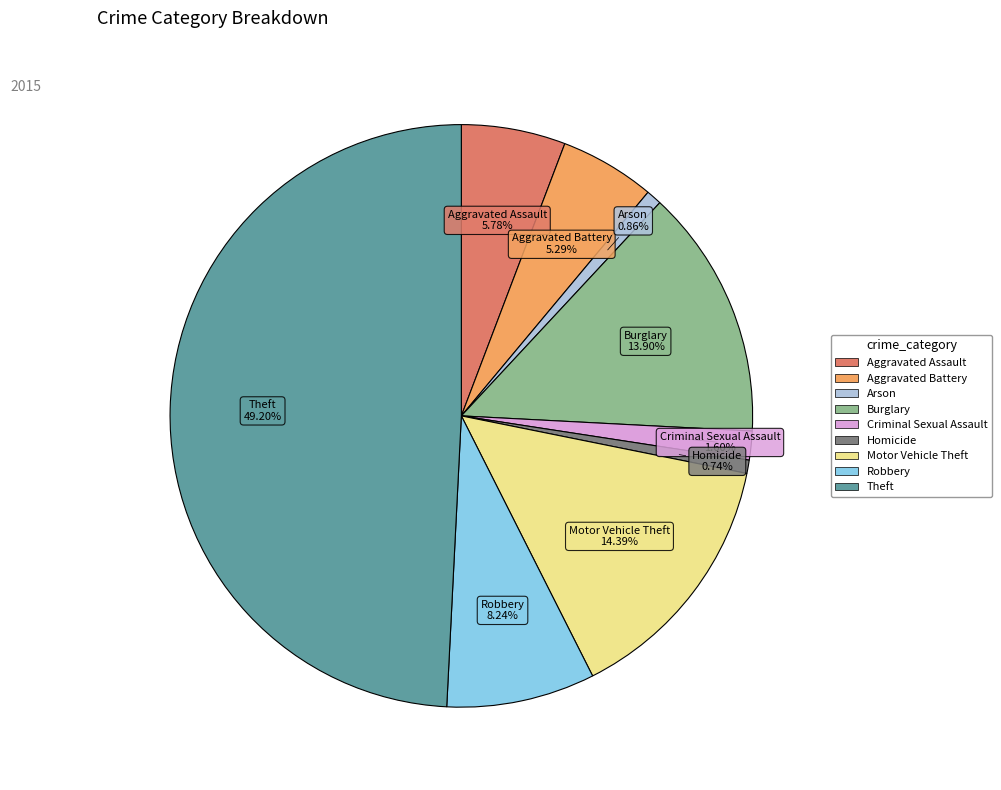

Which slice is the largest?

Theft